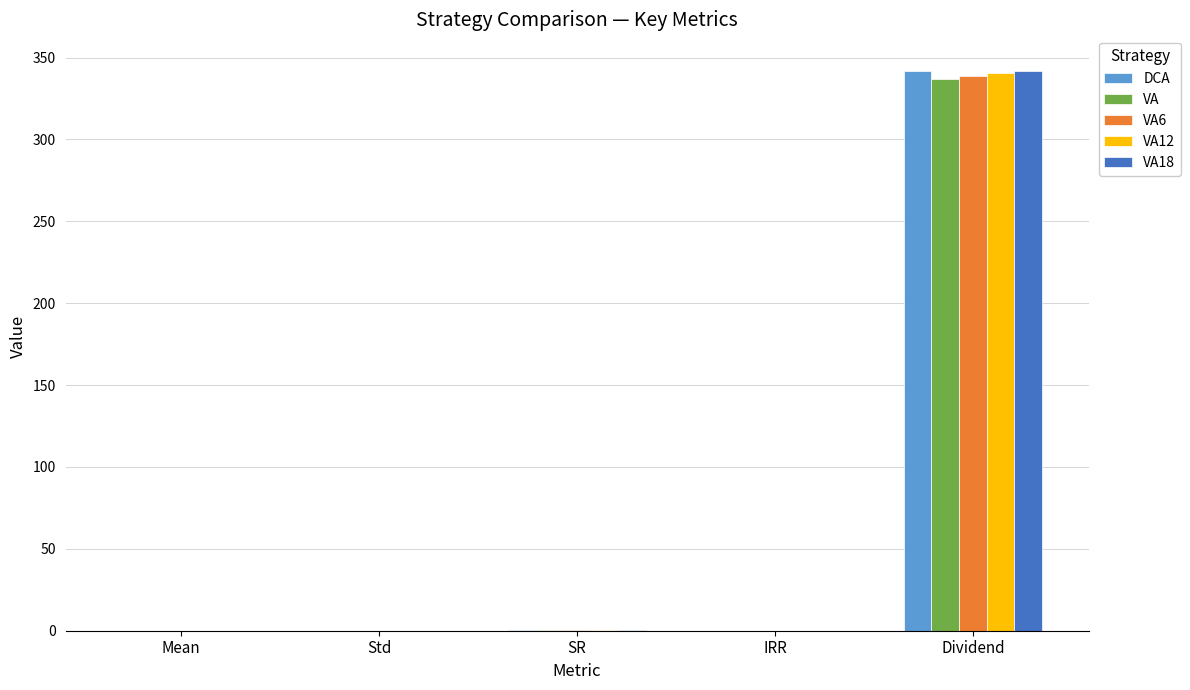

What is the sum of all VA6 values?

339.1